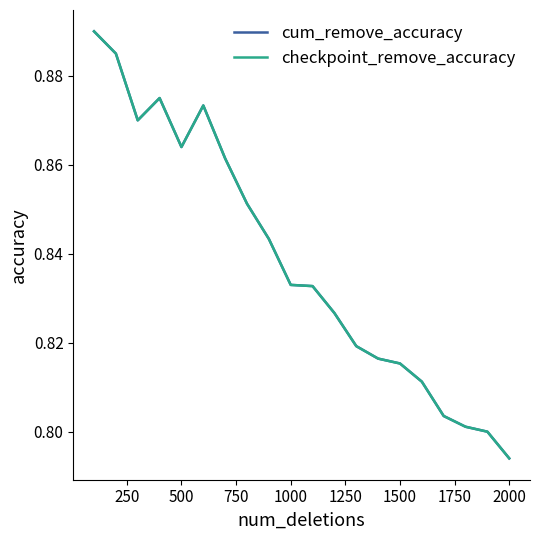

Count the cum_remove_accuracy values in the range 0 to 1.

20